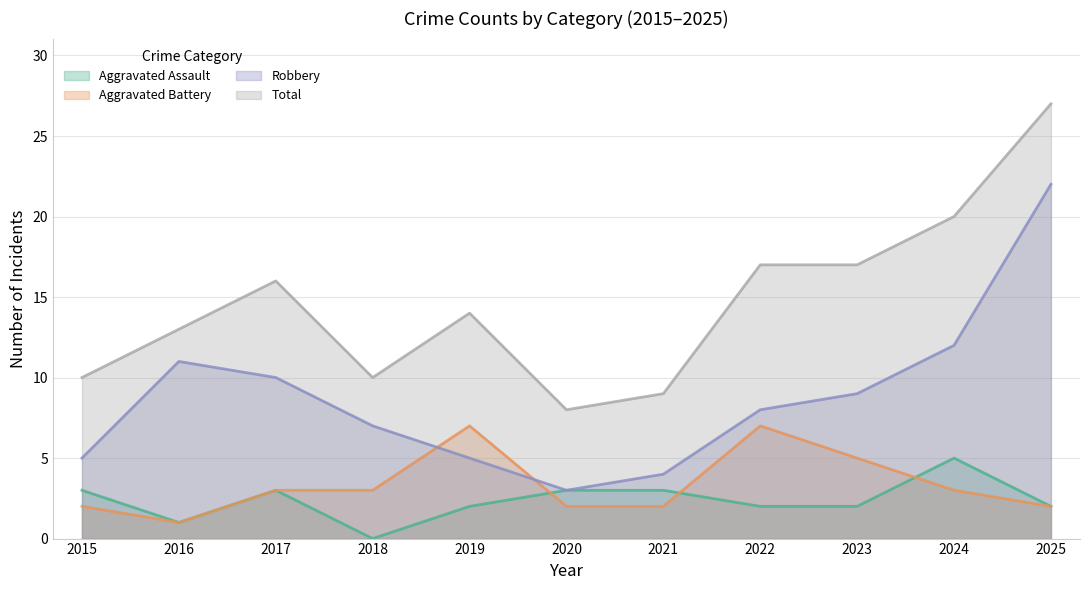

At which label is Robbery closest to 12?

2024